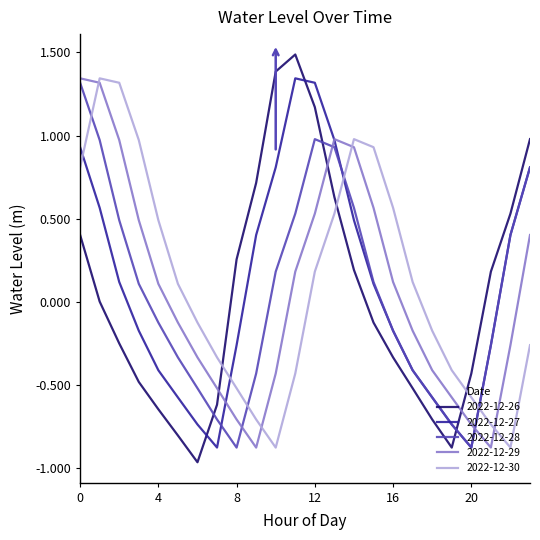

Which series has the largest range (max minus min)?

2022-12-26